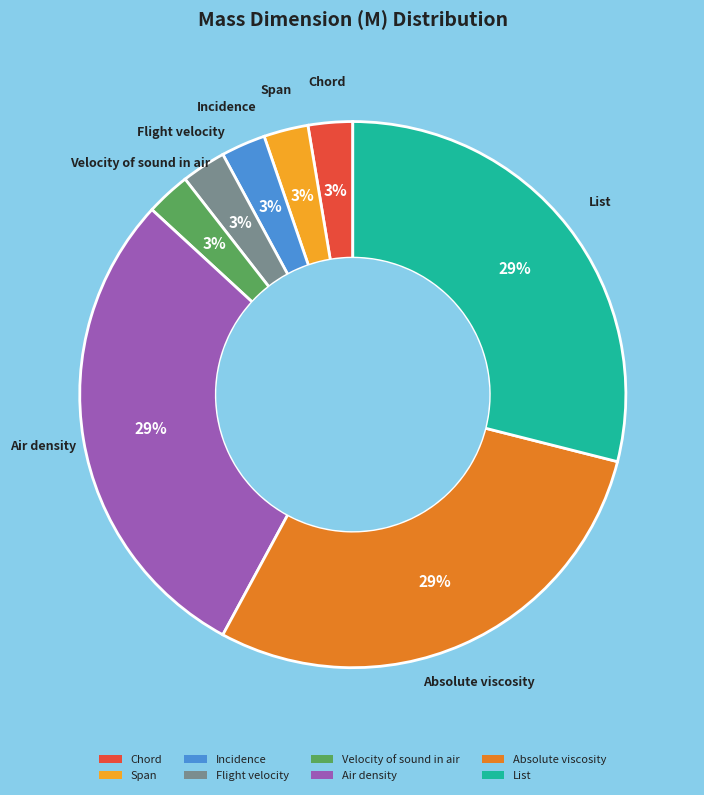

How many slices are in this pie chart?

8